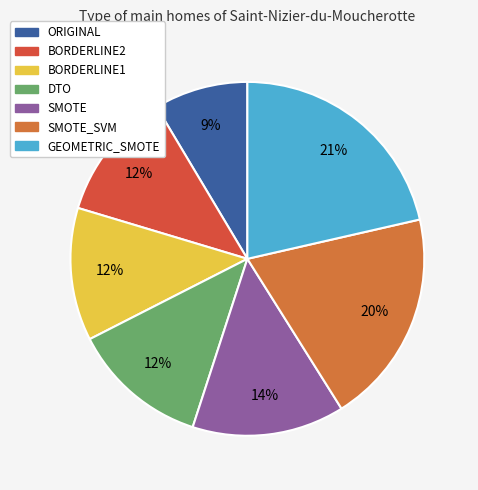

What percentage is the ORIGINAL slice, to the nearest percent?

9%